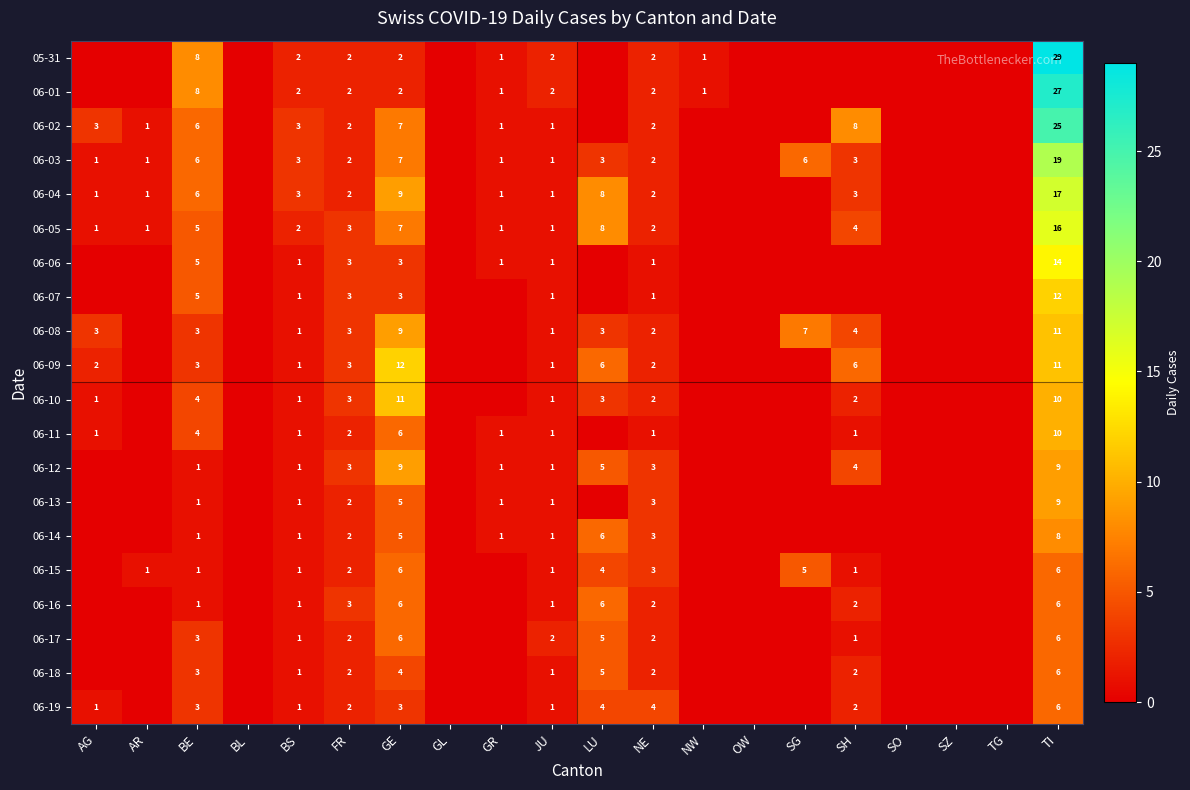

What is the total value across all series at BS?

29